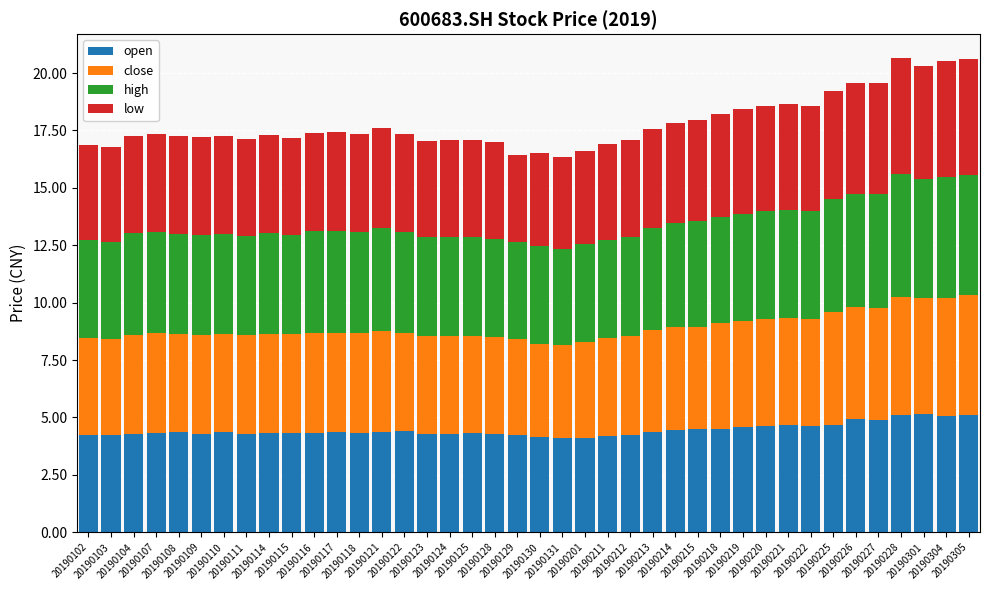

What is the sum of all open values?

178.0